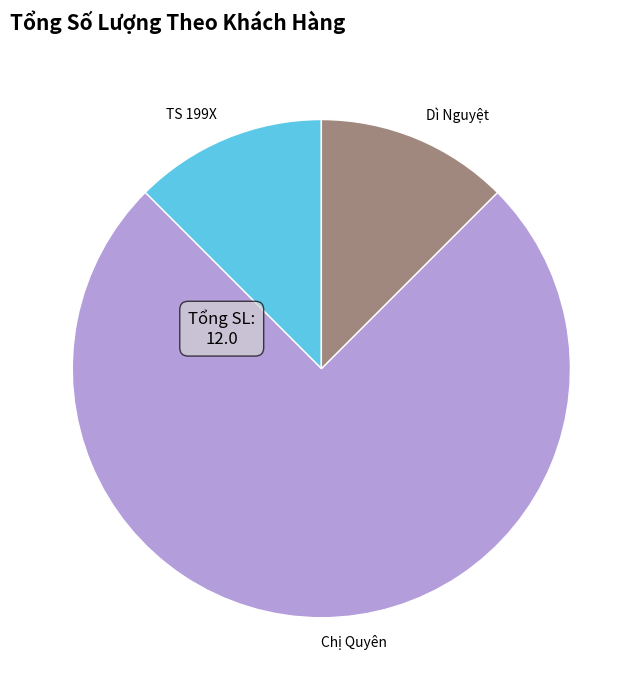

Is the sum of TS 199X and Dì Nguyệt greater than half?

No